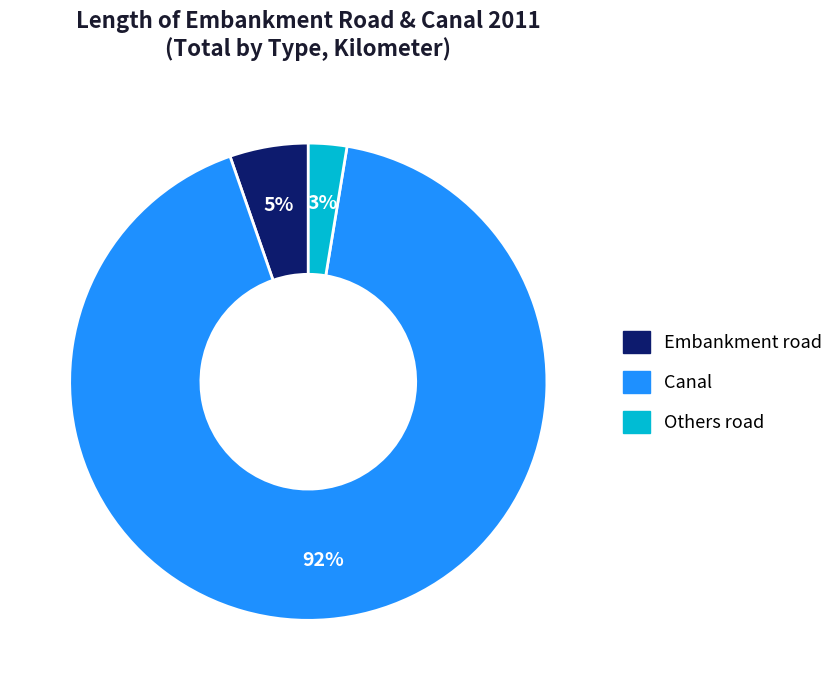

To the nearest percent, what is the difference between the largest and smallest slice percentages?

89%